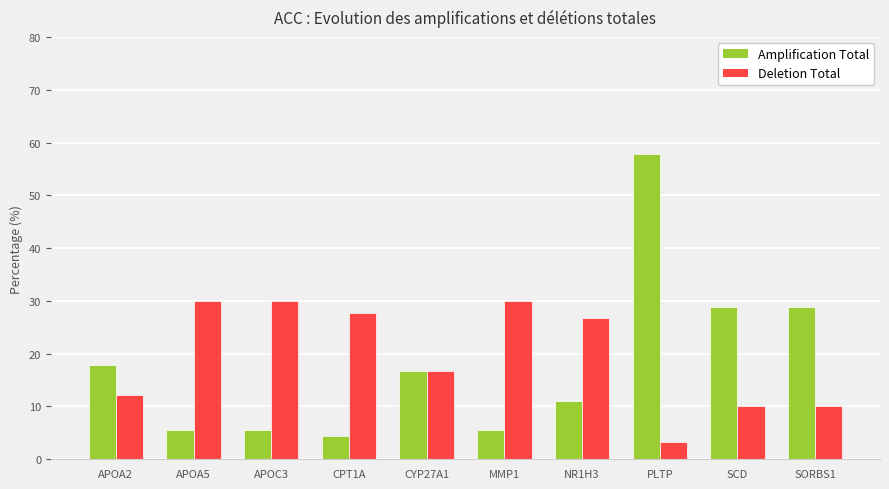

List the series in order of their peak value, highest first.

Amplification Total, Deletion Total